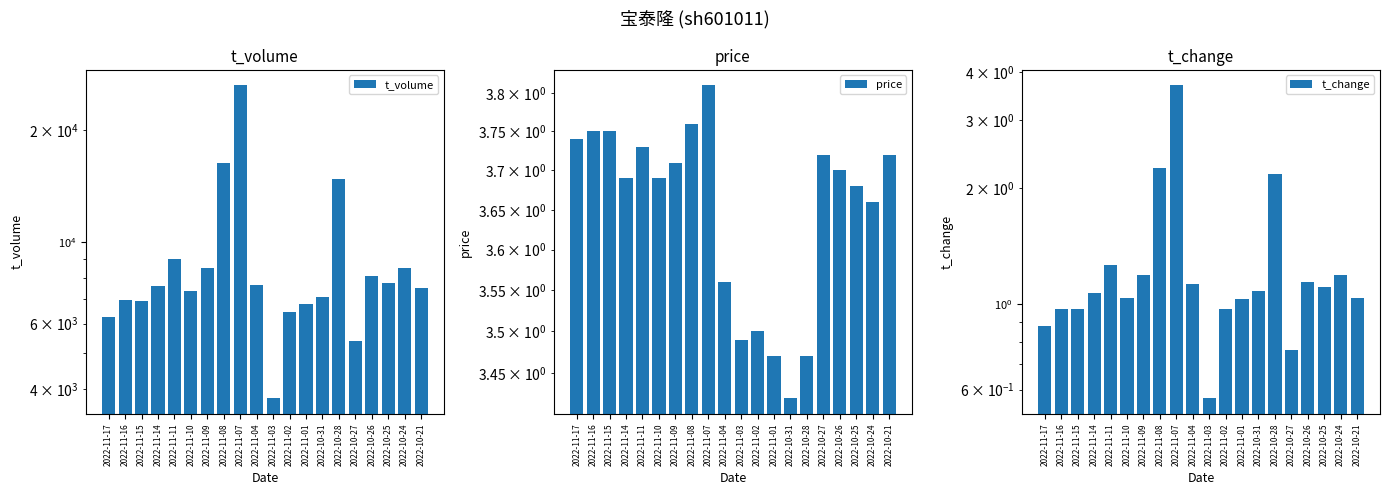

Is the value of t_volume at 2022-11-17 greater than the value of t_change at 2022-11-01?

Yes